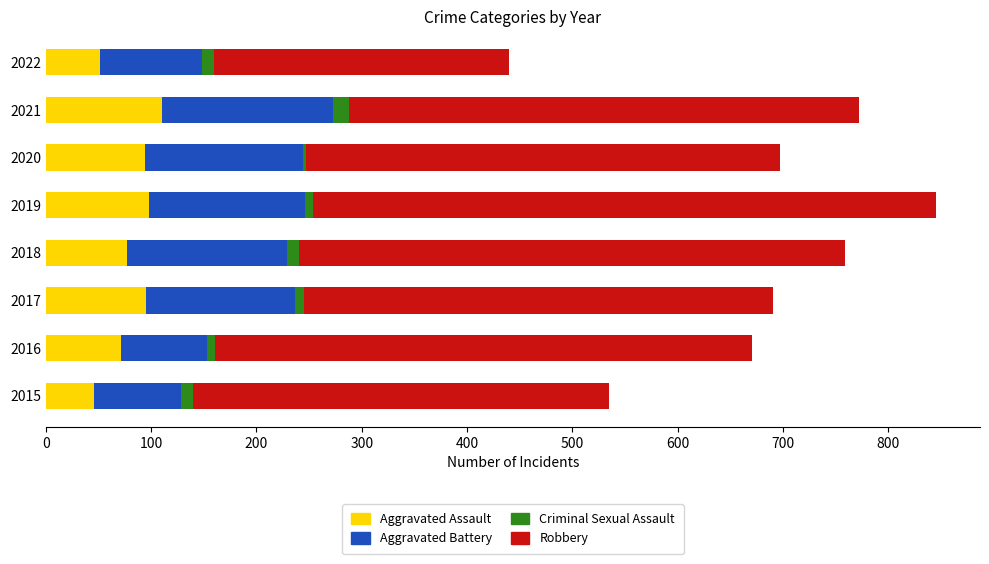

What is the minimum value for Aggravated Assault?

46